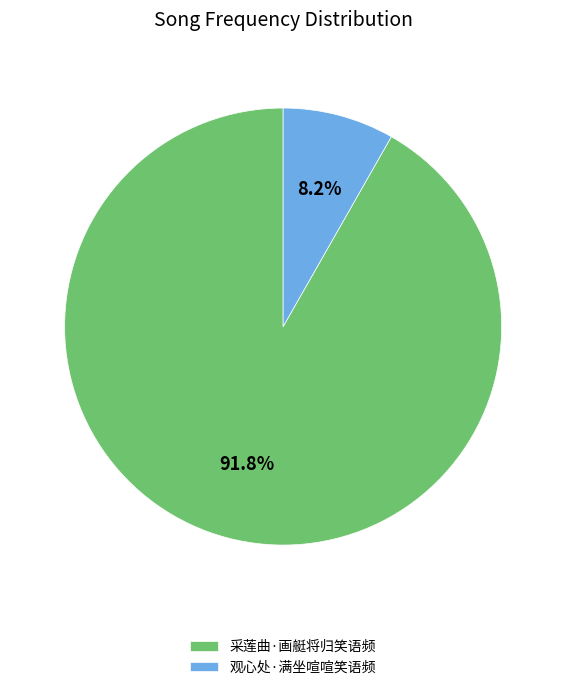

What percentage do 采莲曲·画艇将归笑语频 and 观心处·满坐喧喧笑语频 together represent?

100.0%